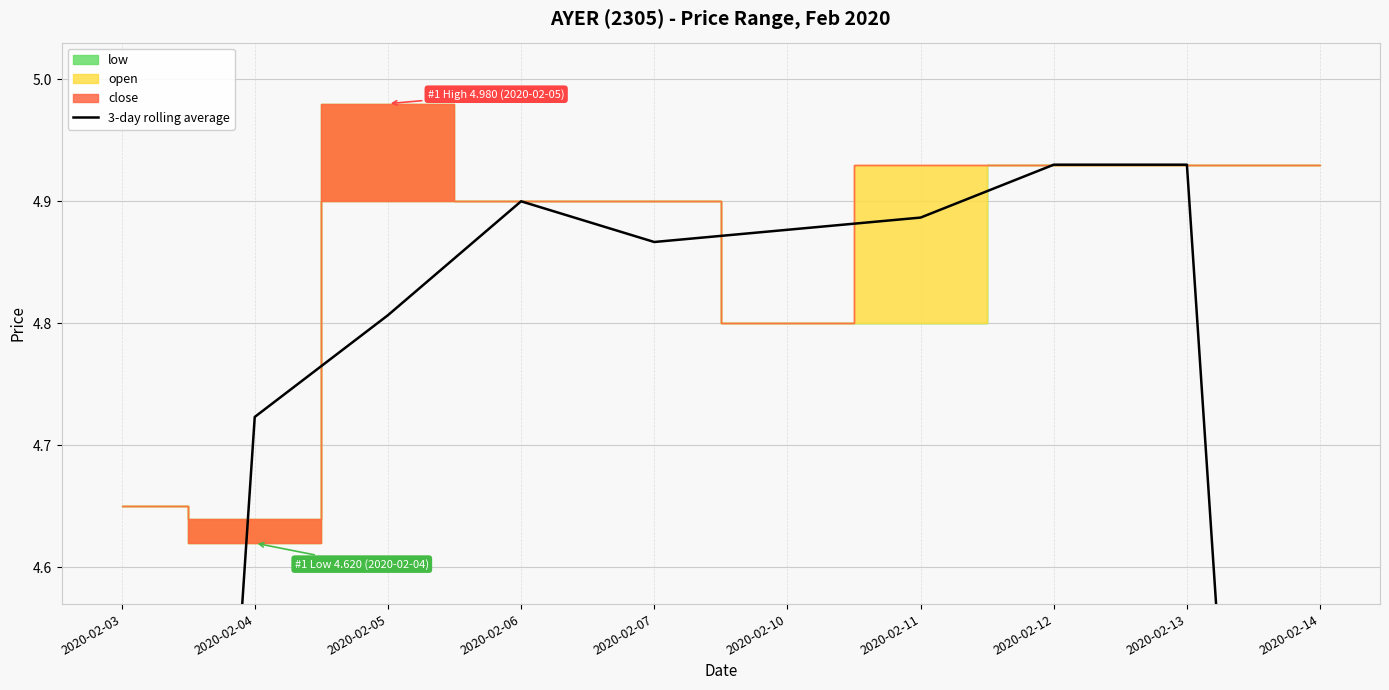

How many lines are shown in the chart?

1